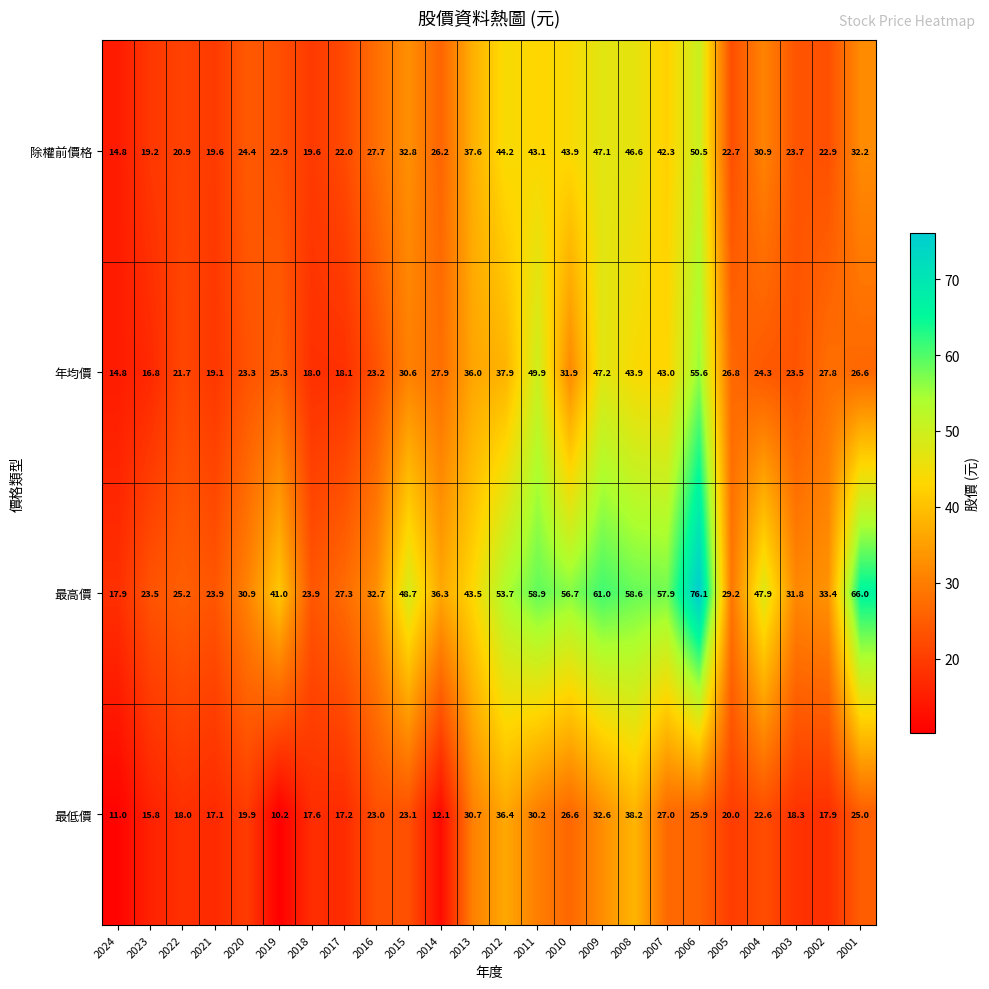

What is the difference between the second highest and second lowest values in the 除權前價格 series?

27.9